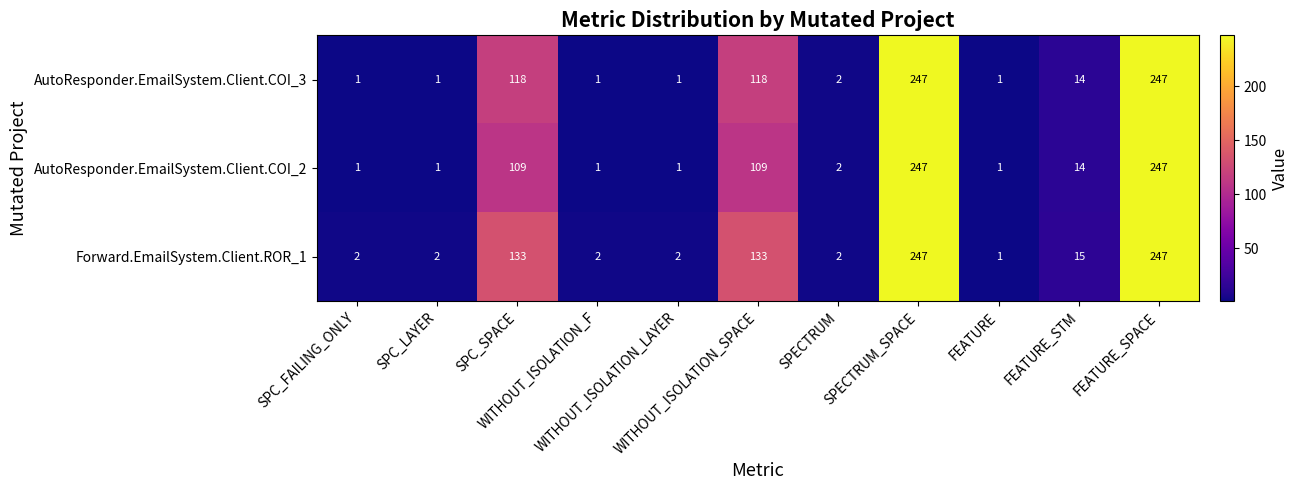

What is the maximum value shown in the chart?

247